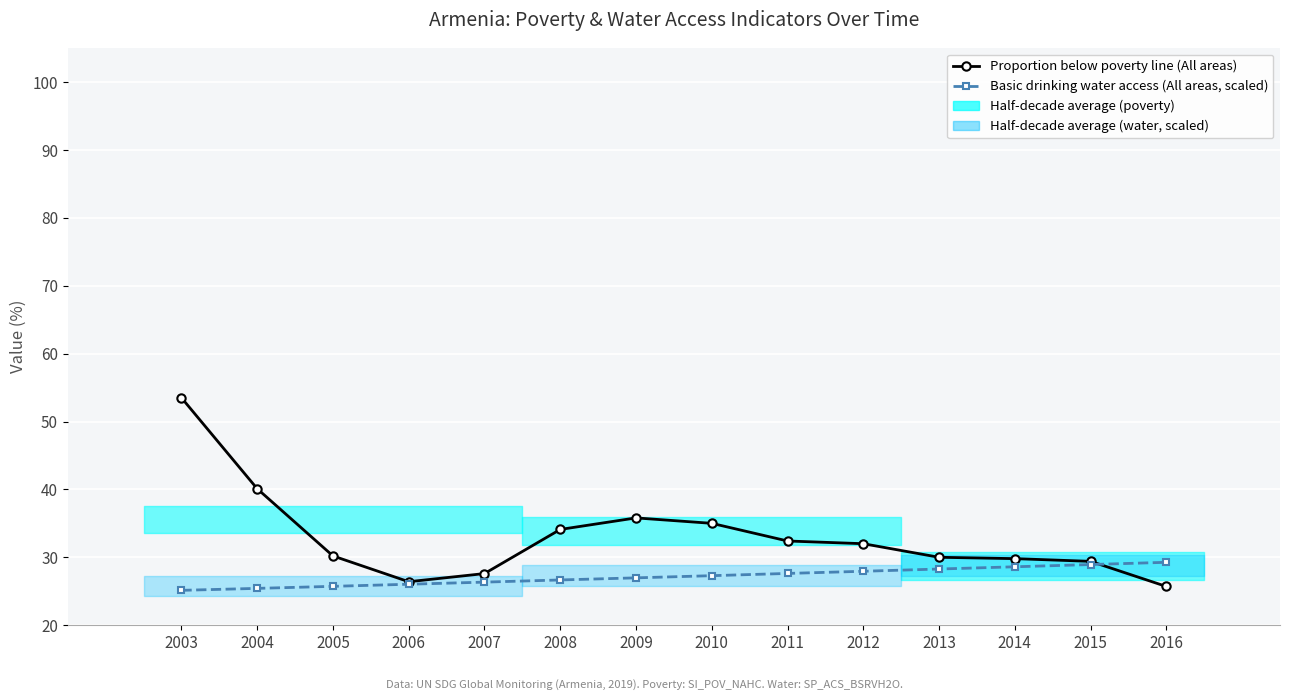

What is the difference between the second highest and minimum values in the Basic drinking water access (All areas, scaled) series?

3.8